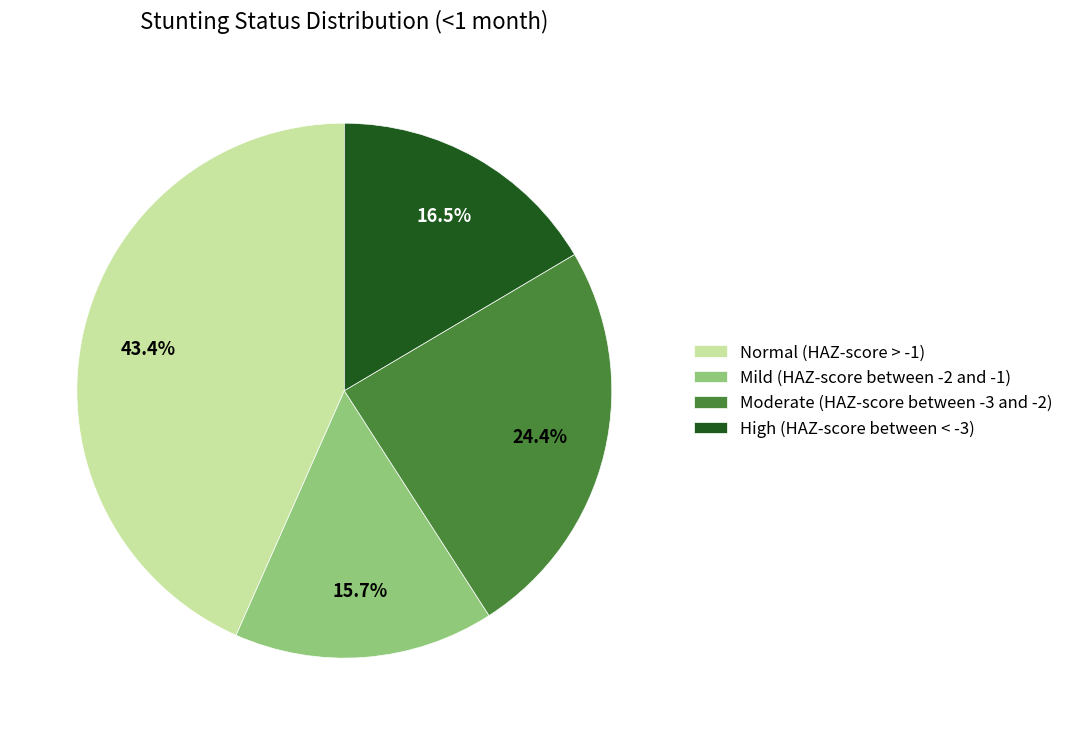

Is there a majority slice in this chart?

No